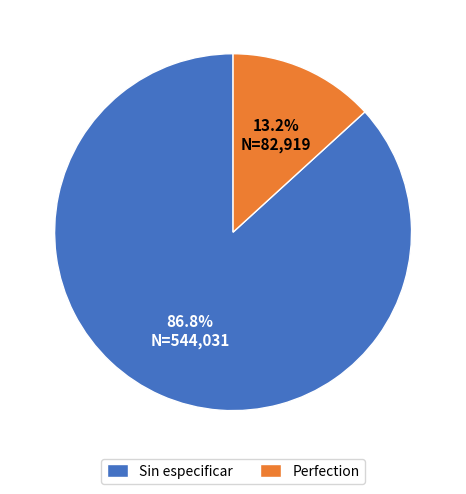

What percentage is the Sin especificar slice, to the nearest percent?

87%